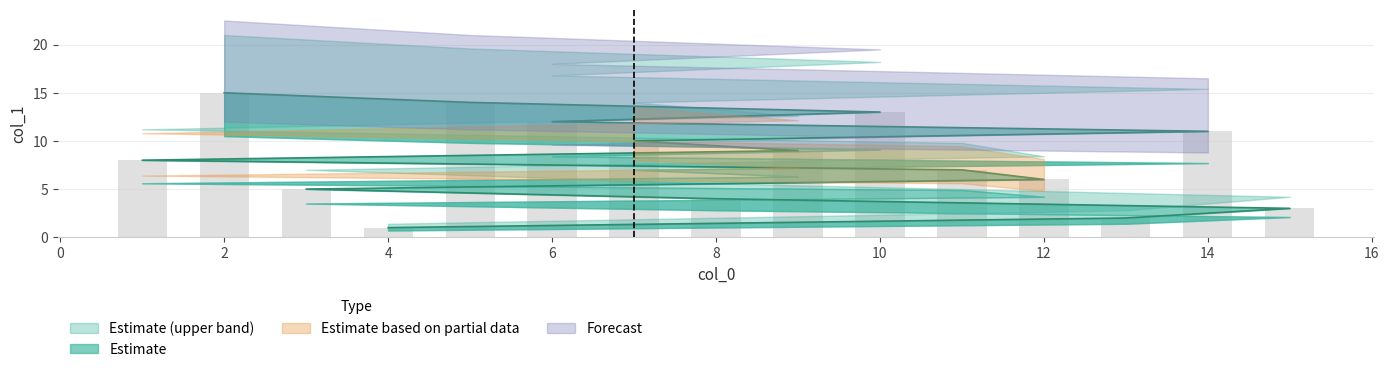

Rank the categories by value from highest to lowest.

2, 5, 10, 6, 14, 7, 9, 1, 11, 12, 3, 8, 15, 13, 4